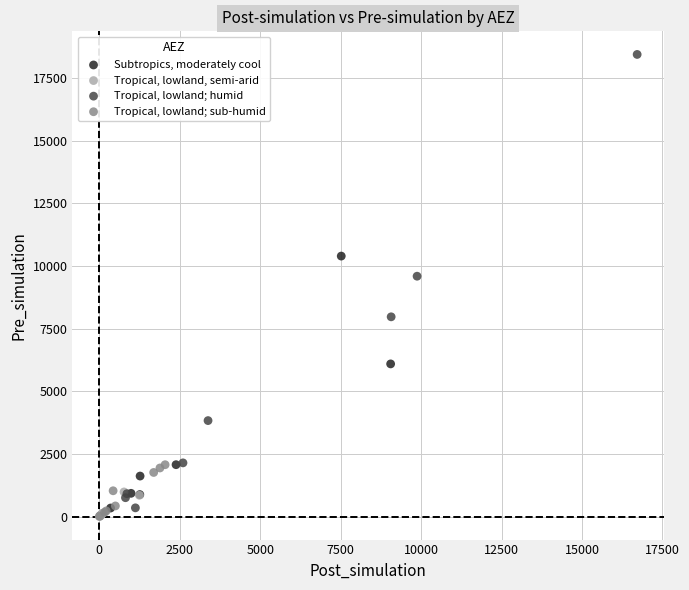

Which series reaches the maximum Y coordinate?

Tropical, lowland; humid